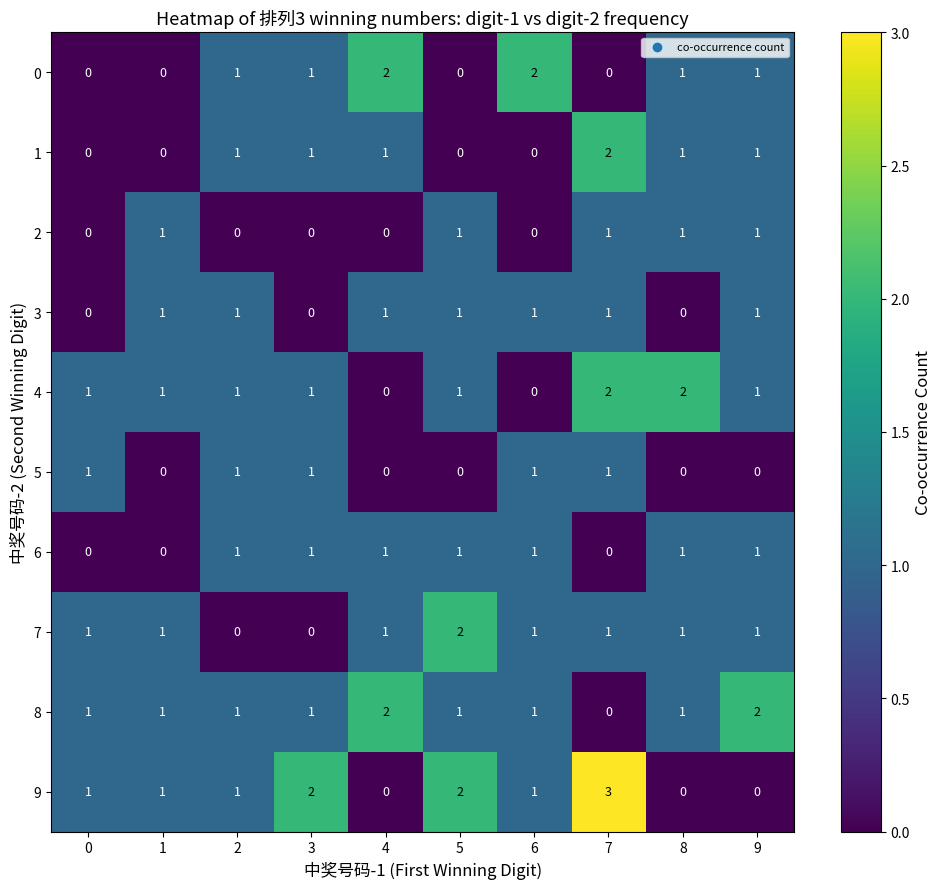

The value of 7 at 3 is 0. True or false?

True